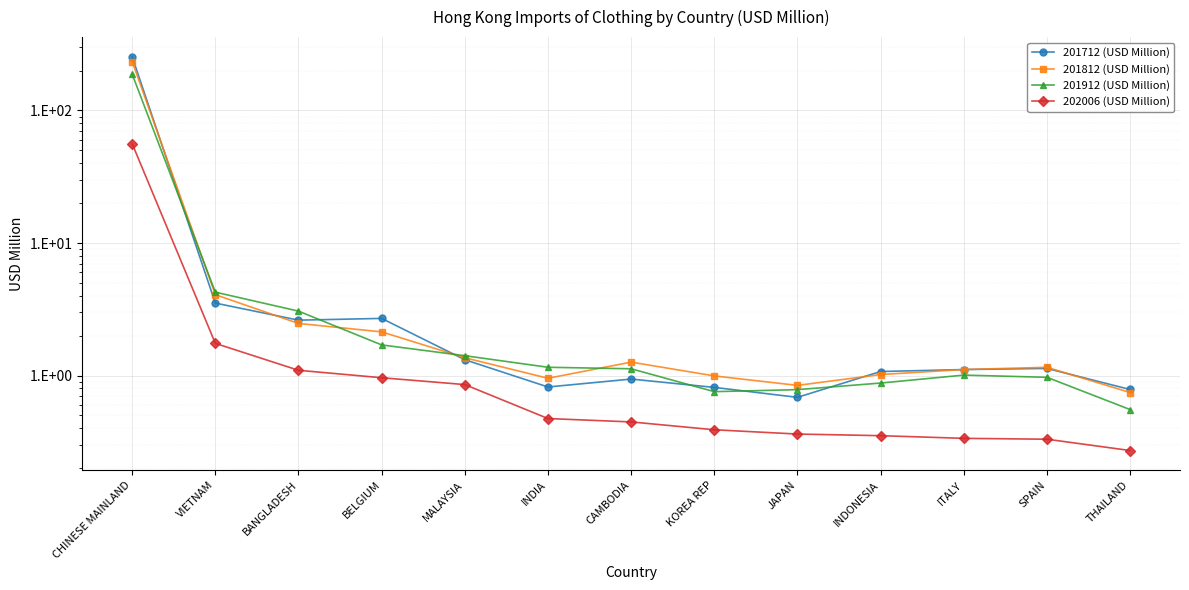

What value does the 202006 (USD Million) series have at VIETNAM?

1.7